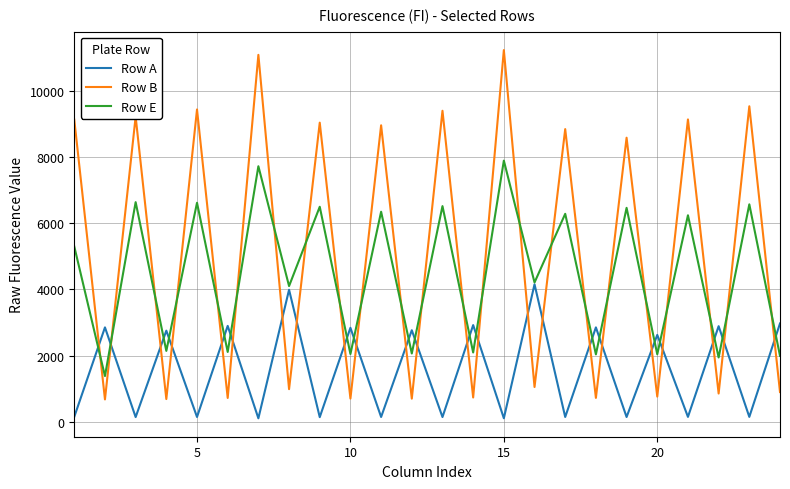

How many interior local valleys does the Row B series have?

11